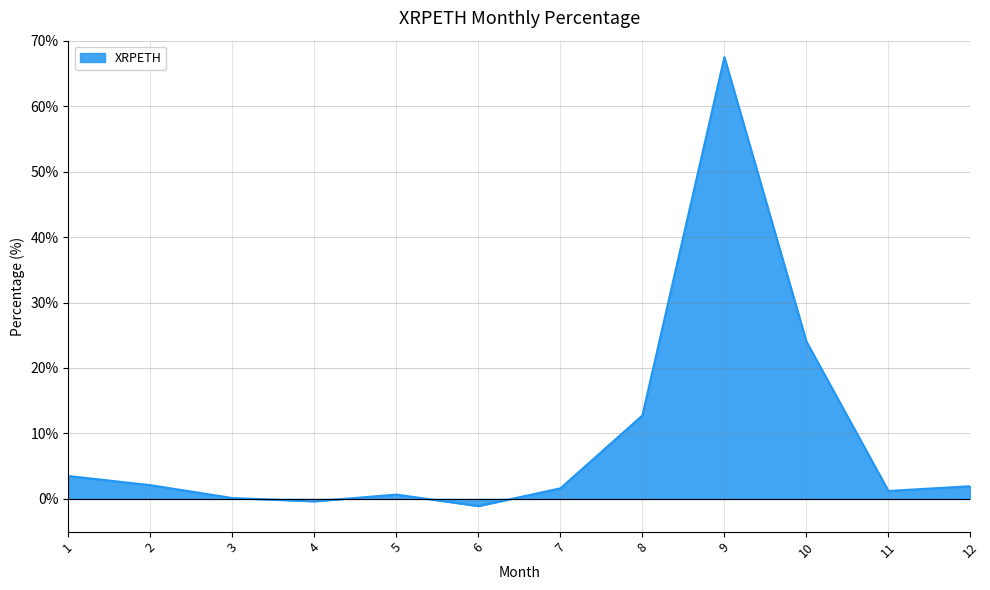

What is the change in value from 6 to 7?

+2.7